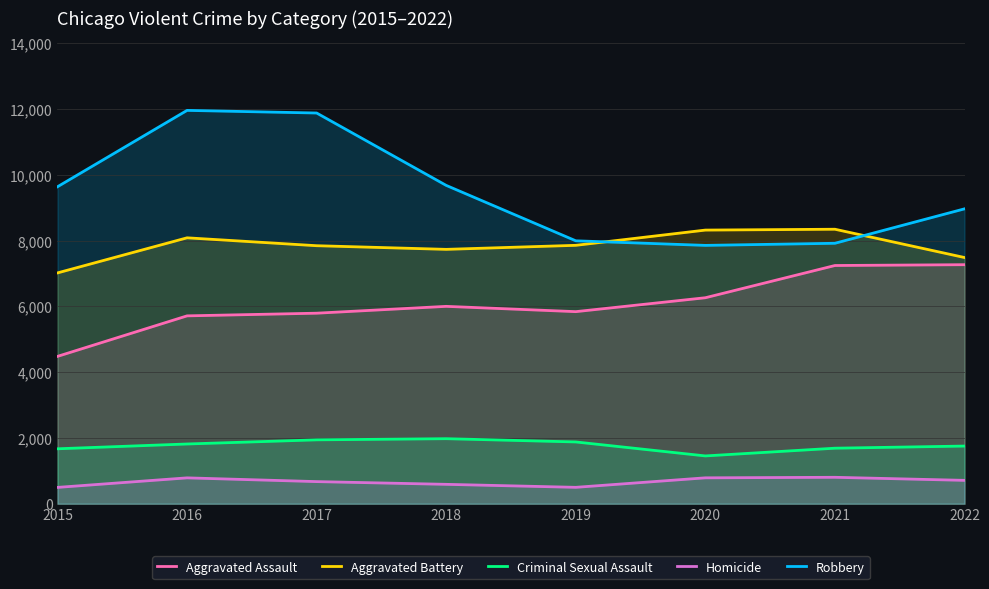

True or false: Homicide and Robbery cross at least once.

False